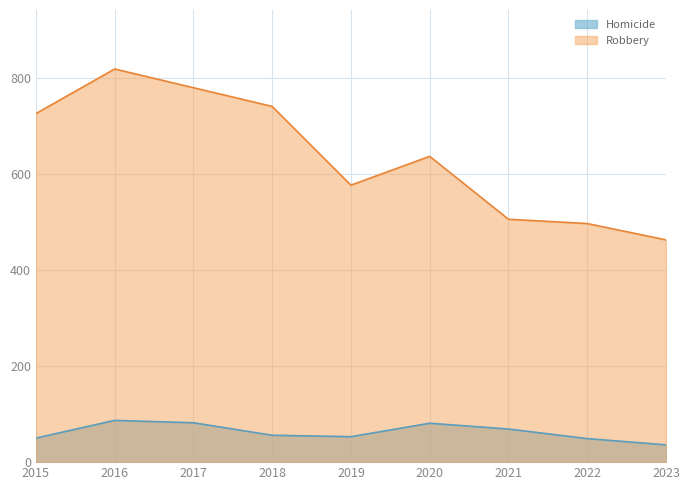

Which series has the largest total across all categories?

Robbery